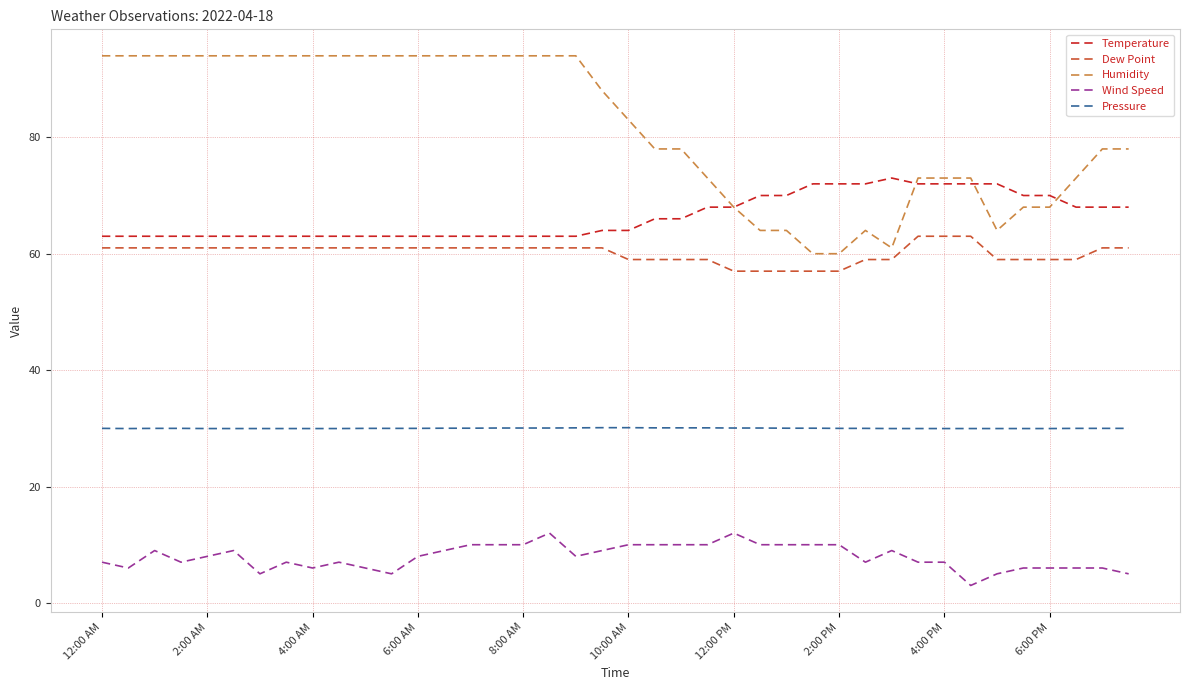

How many Humidity values are between 73 and 94?

30